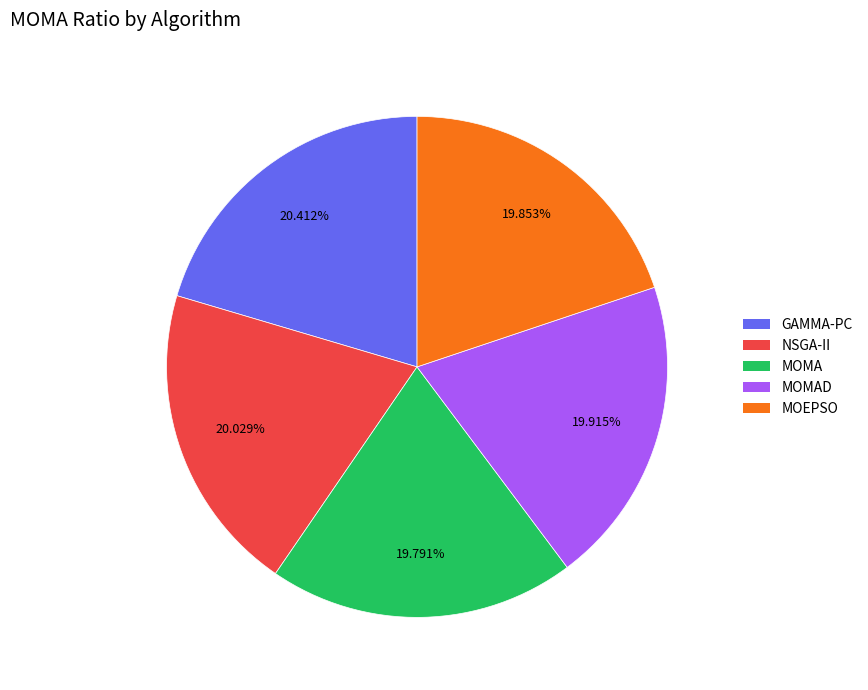

Is there any slice that represents more than half of the pie?

No